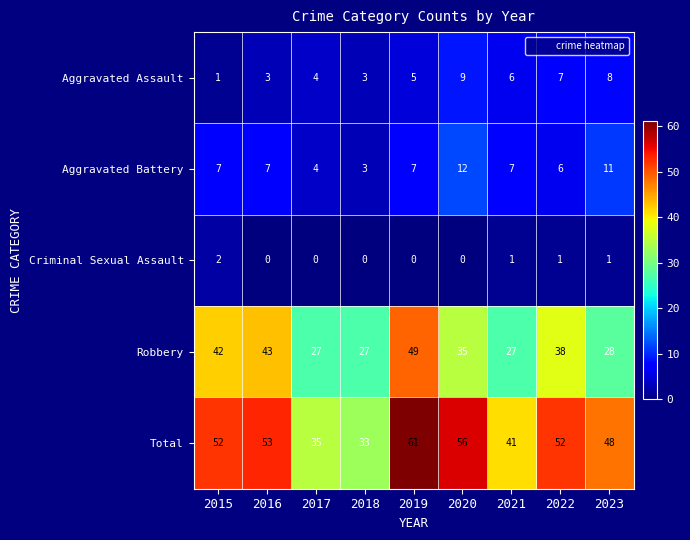

What is the total value across all series at 2016?

106